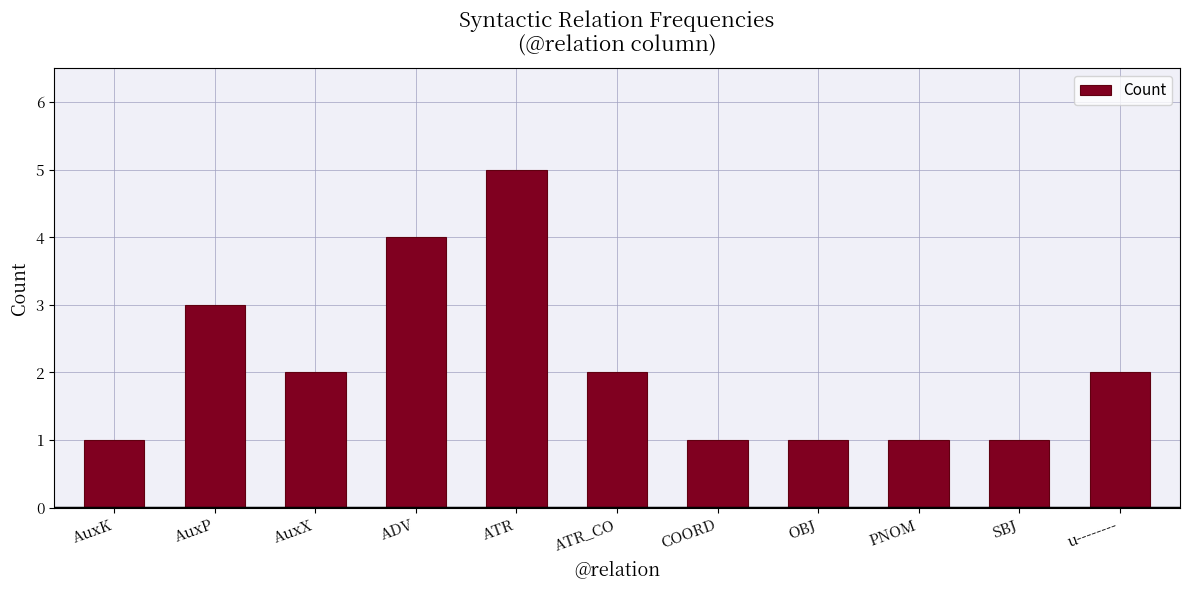

True or false: the data shows 1 at PNOM.

True